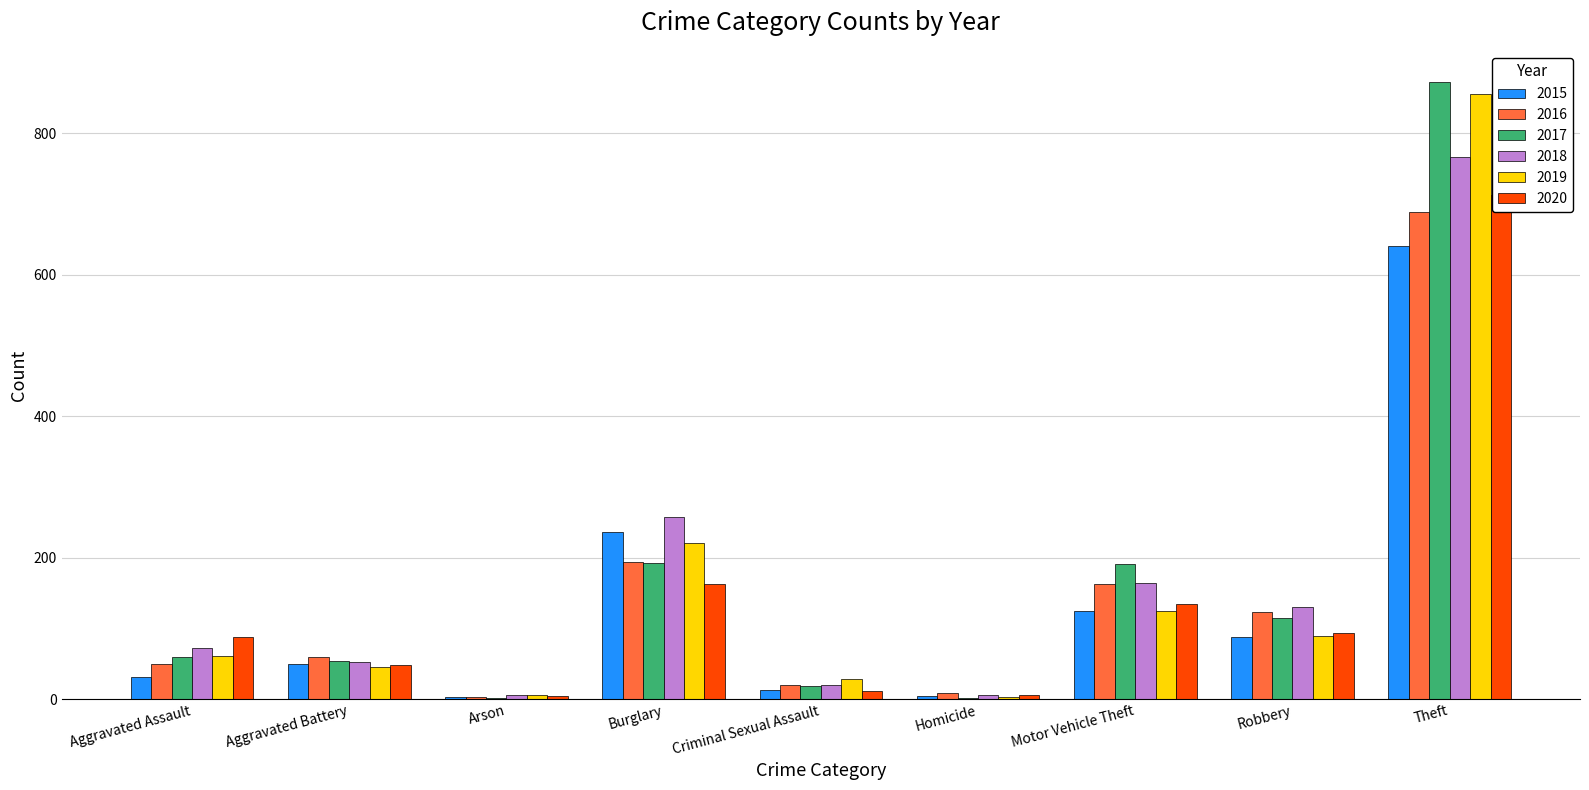

Reading left to right, what are all the values shown in this chart?

2015: Aggravated Assault=31	Aggravated Battery=50	Arson=3	Burglary=236	Criminal Sexual Assault=13	Homicide=4	Motor Vehicle Theft=125	Robbery=87	Theft=641
2016: Aggravated Assault=50	Aggravated Battery=60	Arson=3	Burglary=194	Criminal Sexual Assault=20	Homicide=8	Motor Vehicle Theft=163	Robbery=123	Theft=689
2017: Aggravated Assault=59	Aggravated Battery=54	Arson=1	Burglary=192	Criminal Sexual Assault=19	Homicide=2	Motor Vehicle Theft=191	Robbery=115	Theft=873
2018: Aggravated Assault=72	Aggravated Battery=52	Arson=6	Burglary=257	Criminal Sexual Assault=20	Homicide=5	Motor Vehicle Theft=164	Robbery=130	Theft=767
2019: Aggravated Assault=61	Aggravated Battery=45	Arson=5	Burglary=221	Criminal Sexual Assault=29	Homicide=3	Motor Vehicle Theft=125	Robbery=89	Theft=855
2020: Aggravated Assault=87	Aggravated Battery=48	Arson=4	Burglary=163	Criminal Sexual Assault=12	Homicide=6	Motor Vehicle Theft=134	Robbery=94	Theft=713